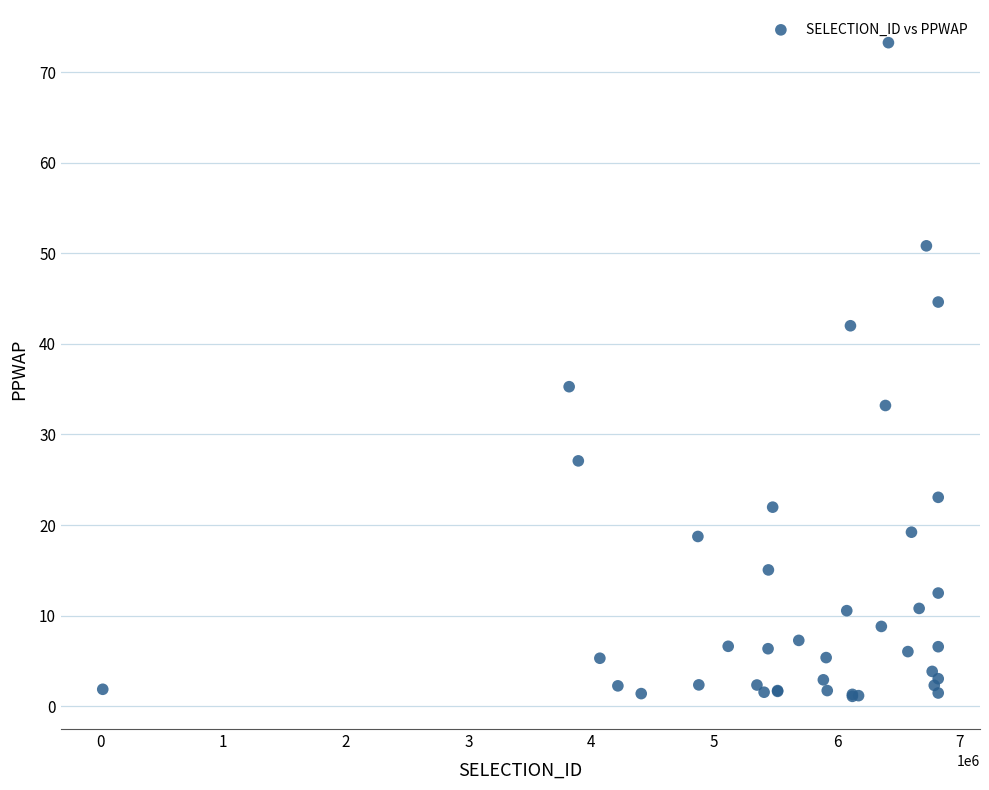

What Y value in the scatter plot is closest to 37?

35.3